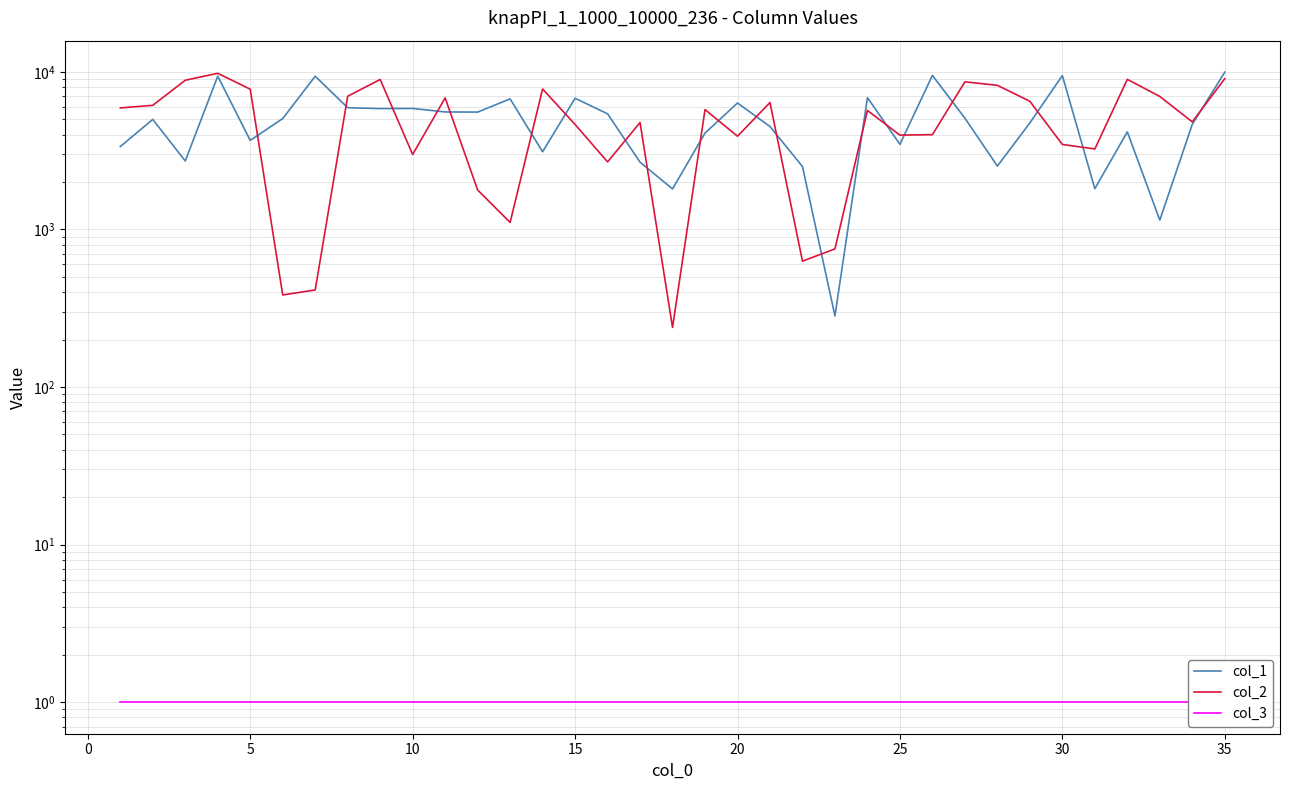

Does the chart have visible grid lines?

Yes